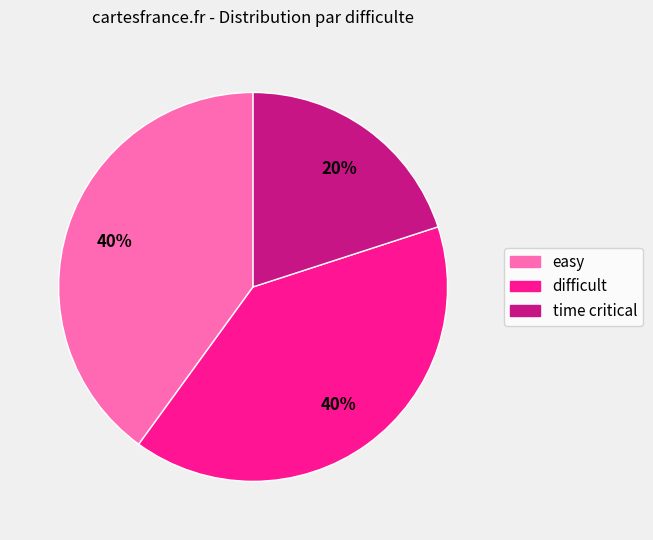

To the nearest percent, what is the difference between the time critical and easy slice percentages?

20%